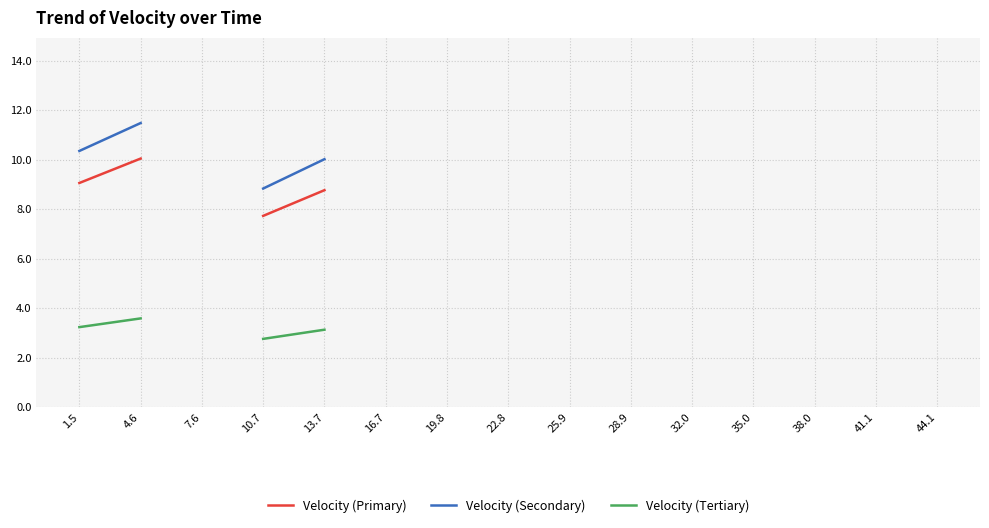

True or false: Velocity (Tertiary) and Velocity (Secondary) intersect in this chart.

False